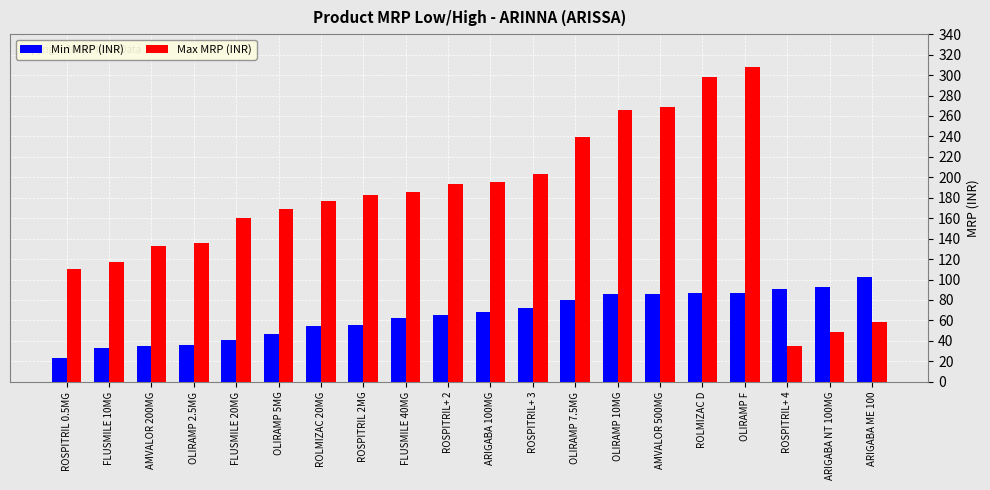

Rank the series at ARIGABA ME 100 from highest to lowest value.

Min MRP (INR), Max MRP (INR)